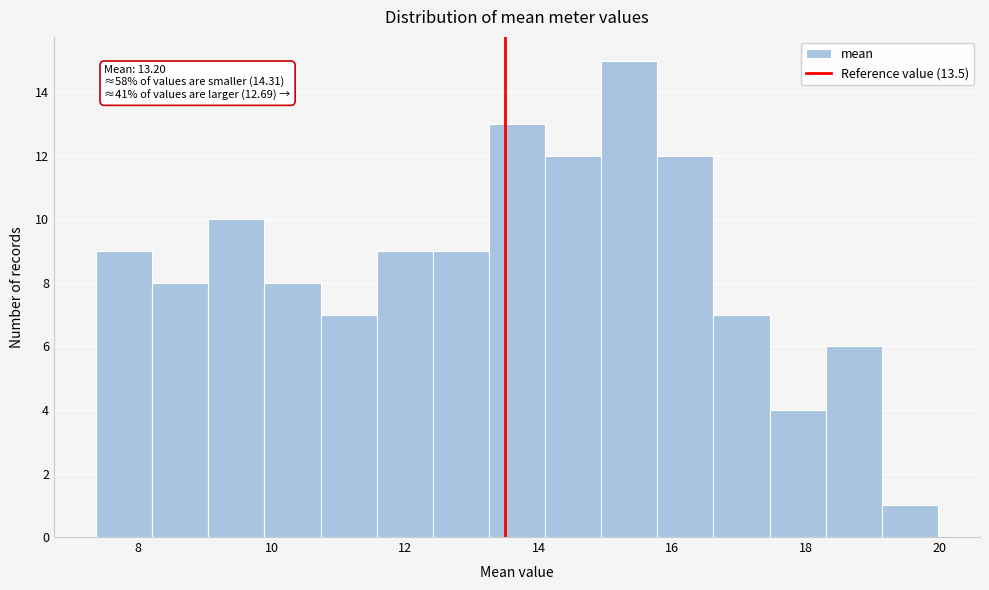

Over which range of the x-axis is the bar tallest?

15.0 to 15.8